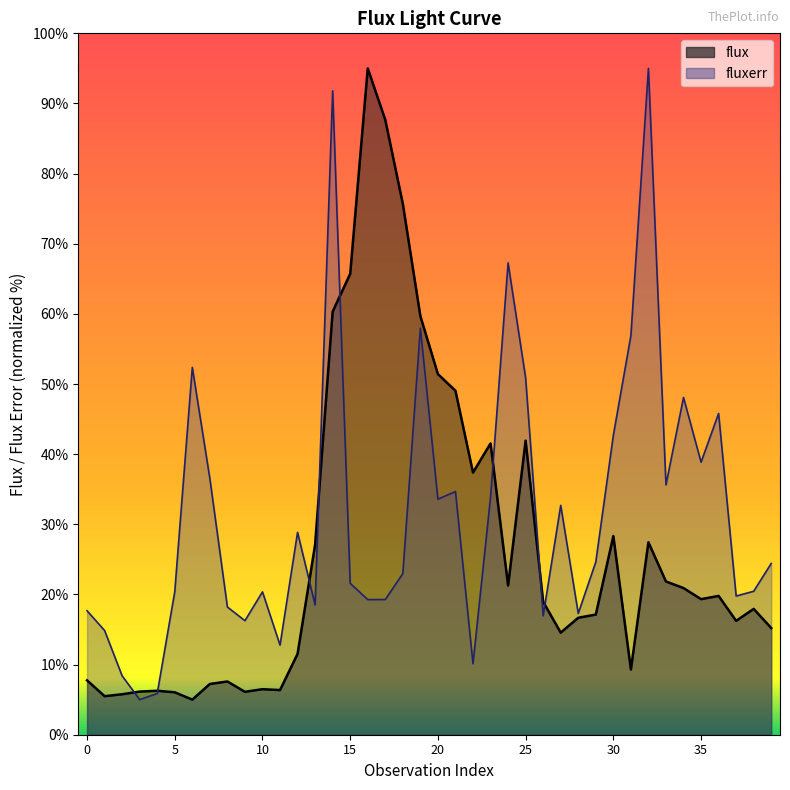

What is the sum of all fluxerr values?

1258.5